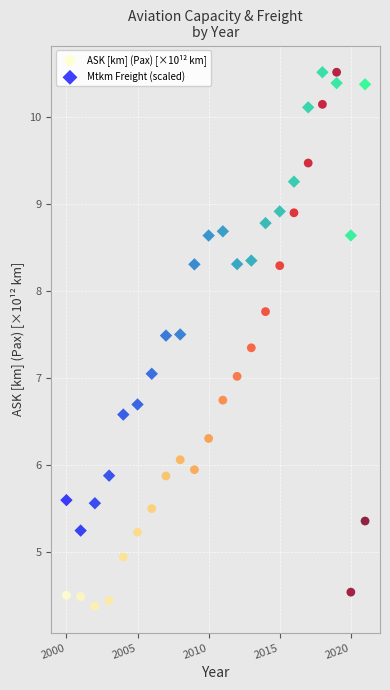

What is the X range (max minus min) for the scatter plot?

21.0